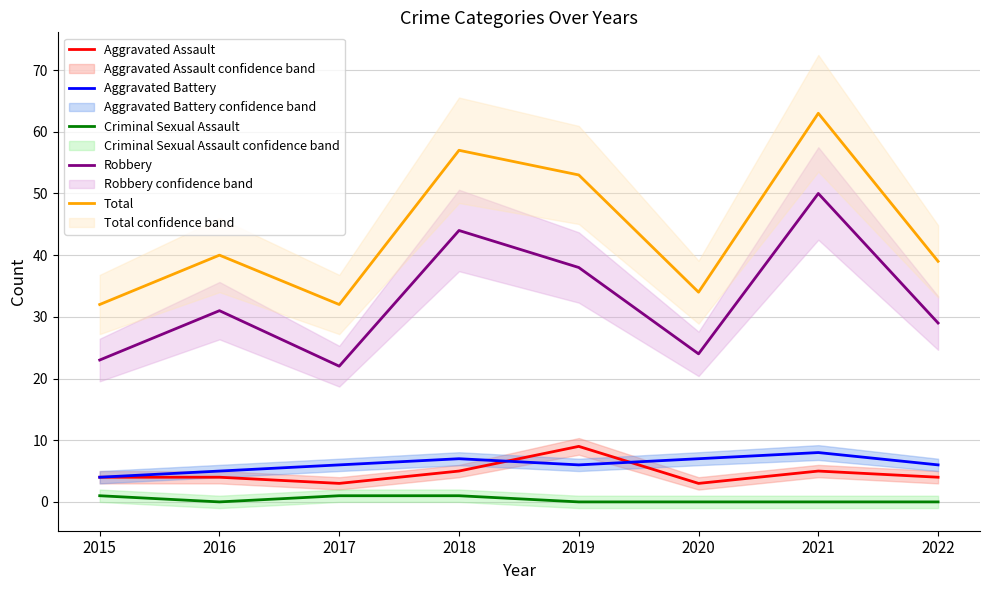

What are all the series names shown in the legend?

Aggravated Assault, Aggravated Battery, Criminal Sexual Assault, Robbery, Total